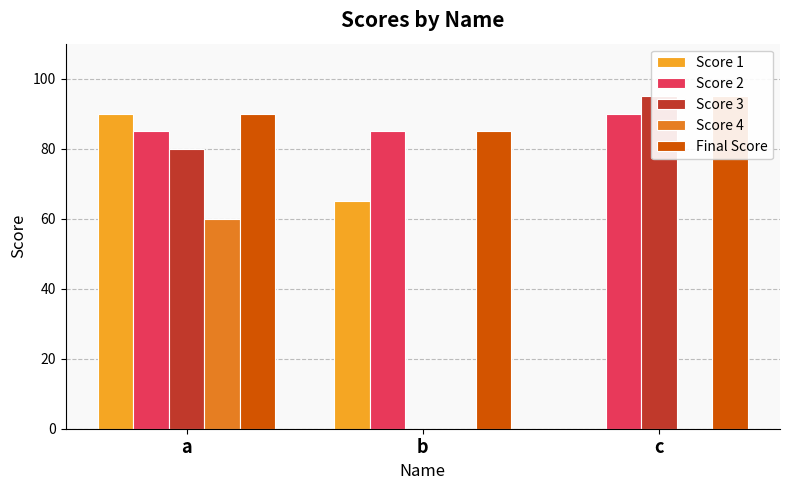

What is the difference between the maximum and second lowest values in the Score 4 series?

60